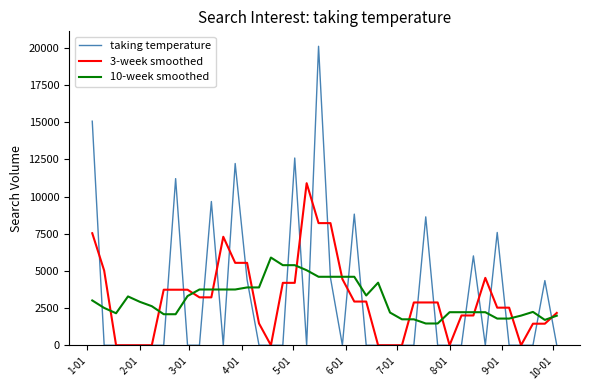

Does the chart display data point markers on the line(s)?

No